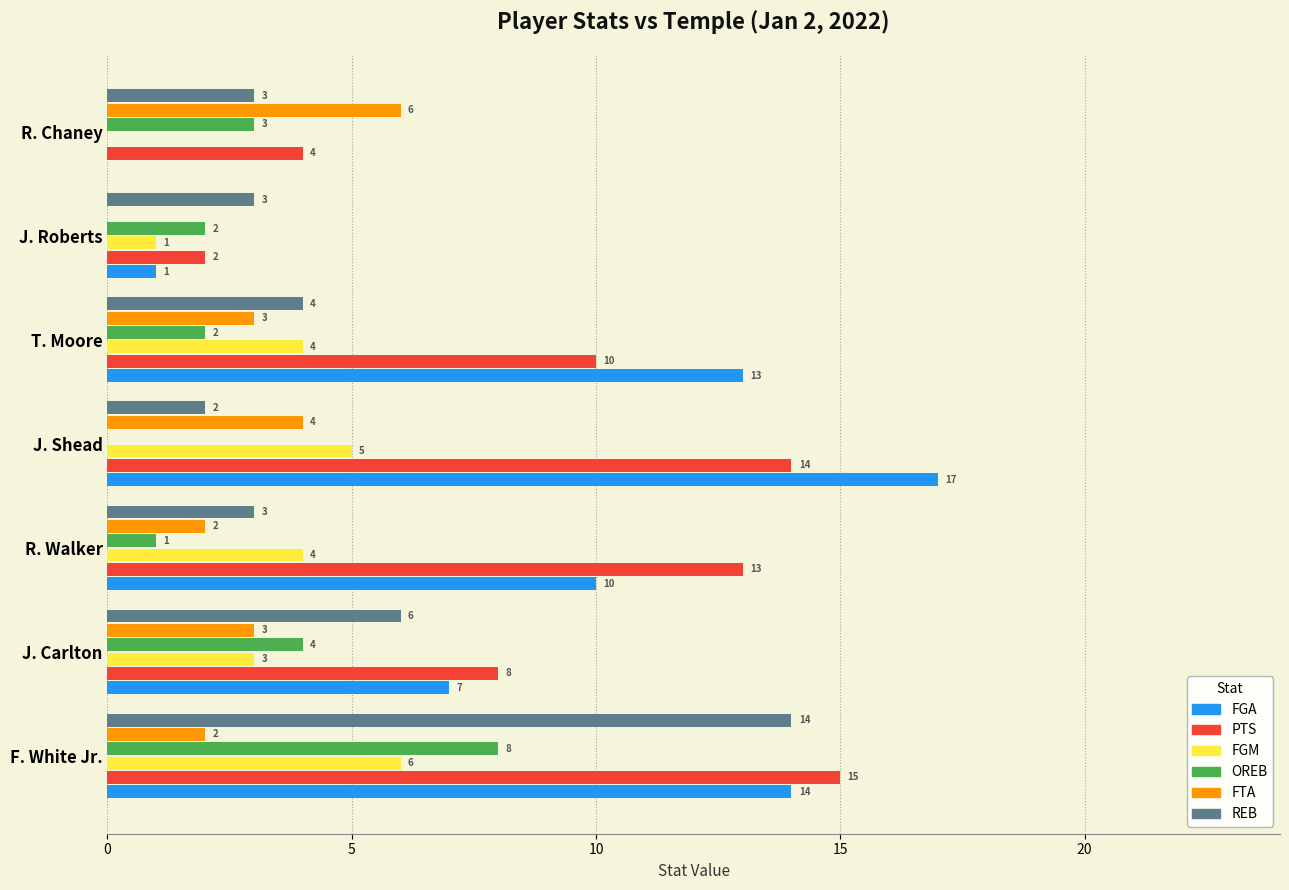

Which series has the widest spread of values?

FGA